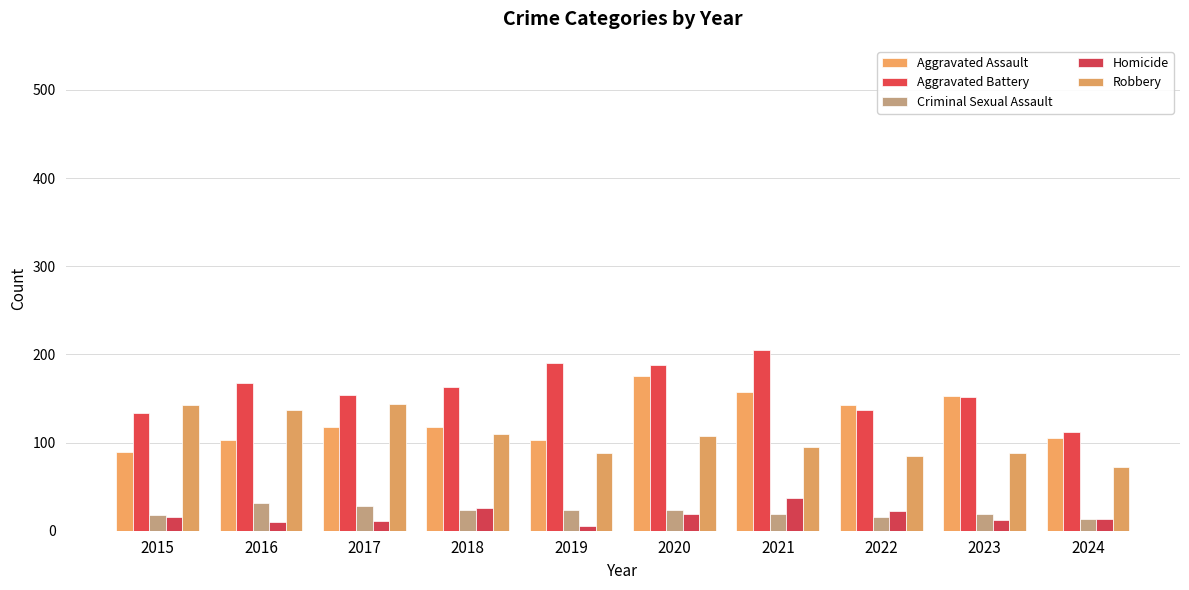

What is the value of the Aggravated Battery bar at the 10th from the left?

112